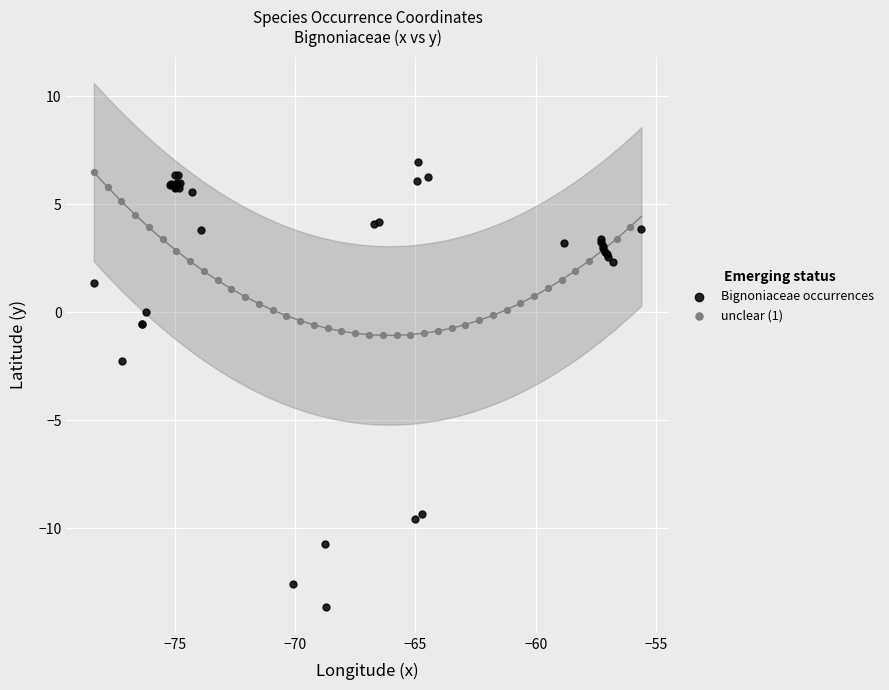

Which series reaches the minimum Y coordinate?

Bignoniaceae occurrences